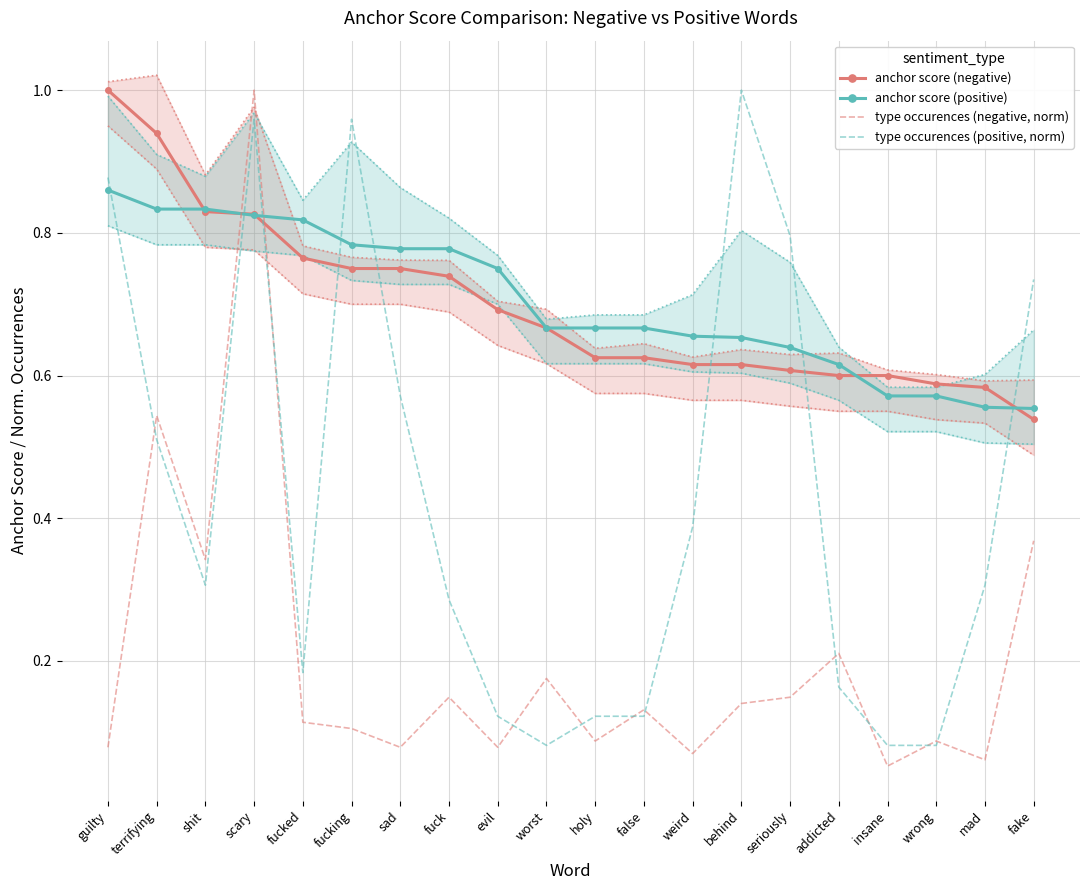

What is the difference between the type occurences (negative, norm) values at shit and fucked?

0.2